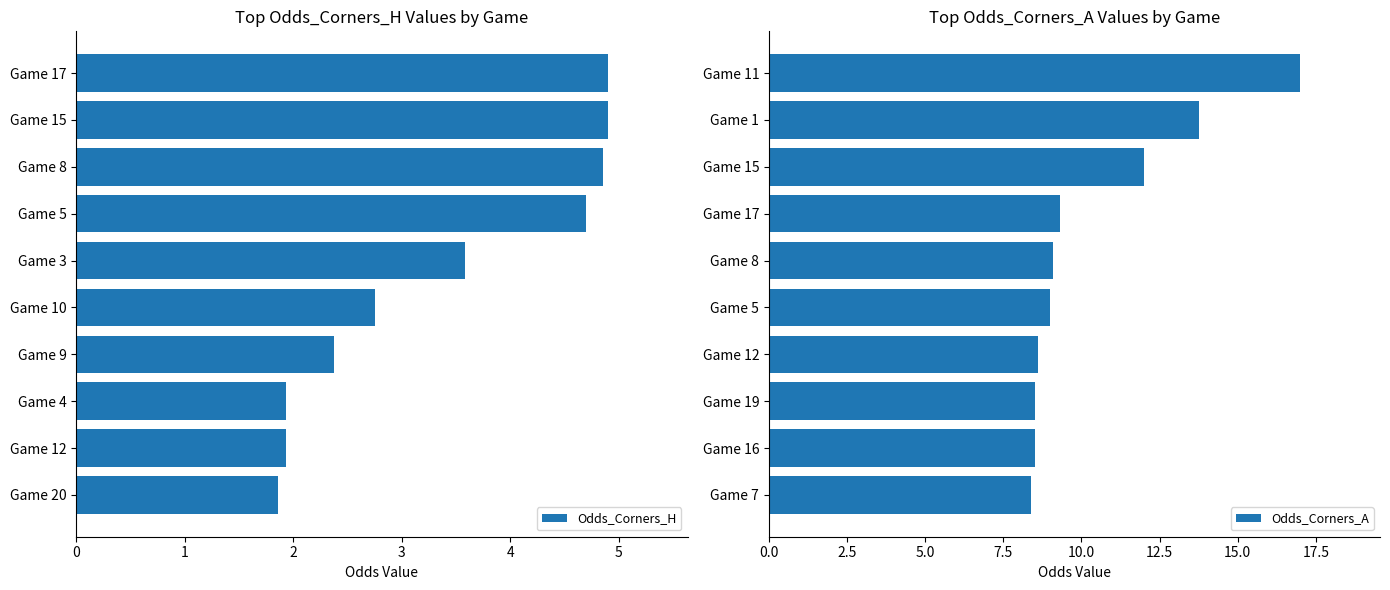

Read the Odds_Corners_H value at Game 5.

4.7